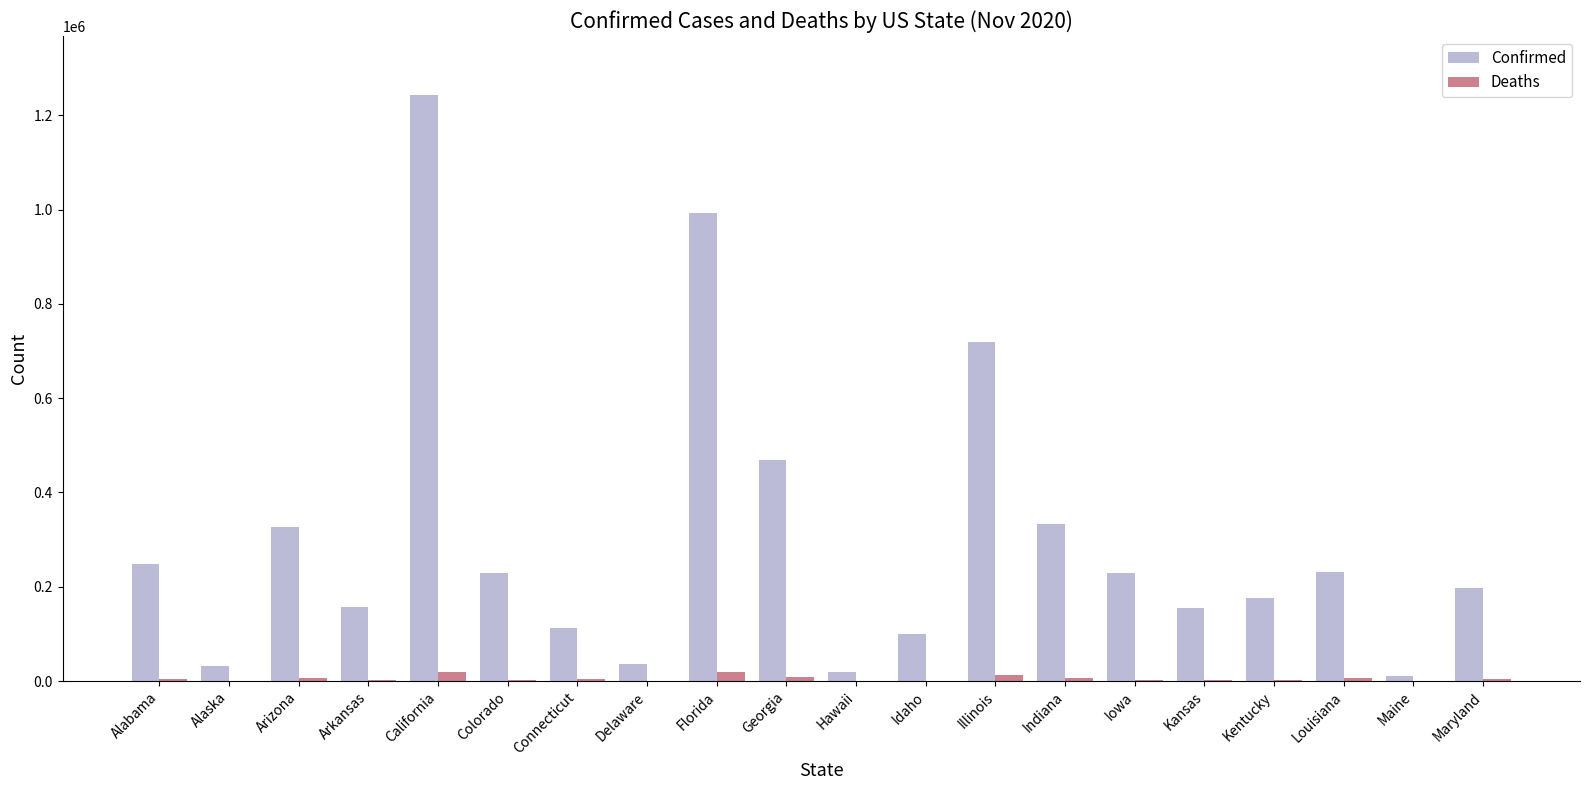

How many categories are shown in the chart?

20